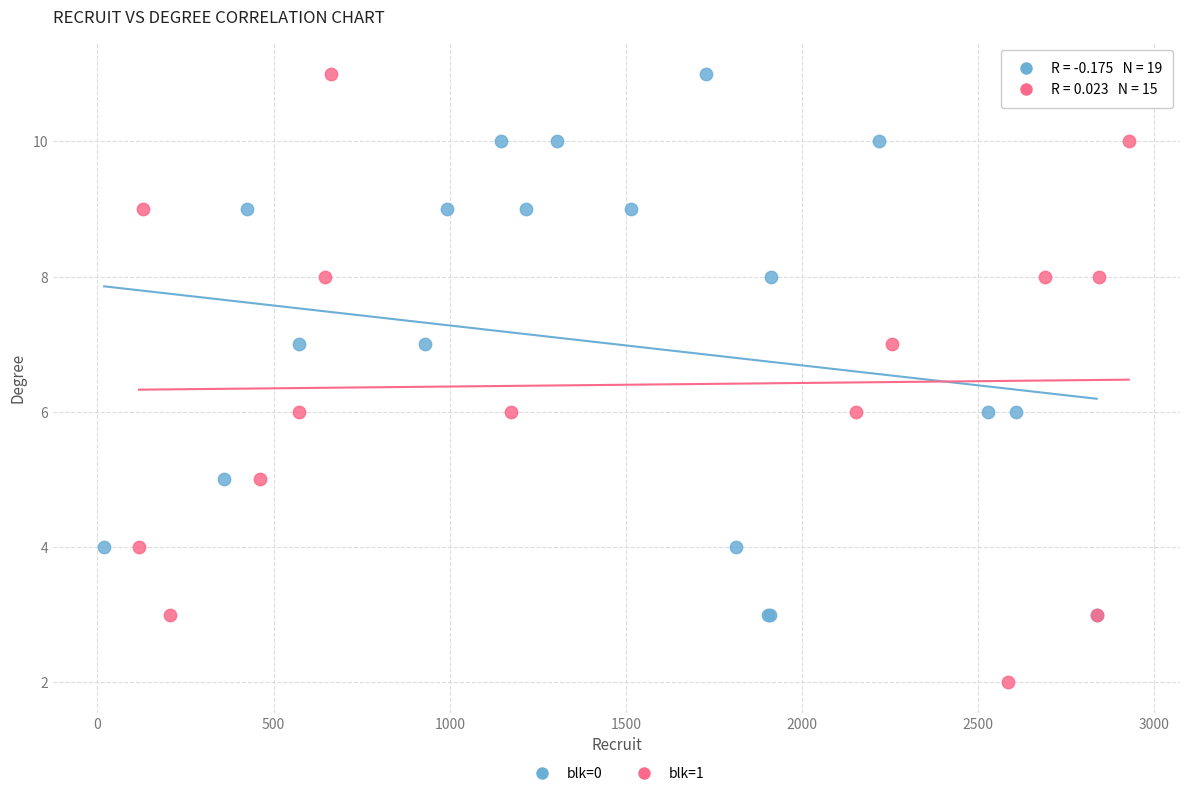

Which series has the widest spread of Y values?

blk=1